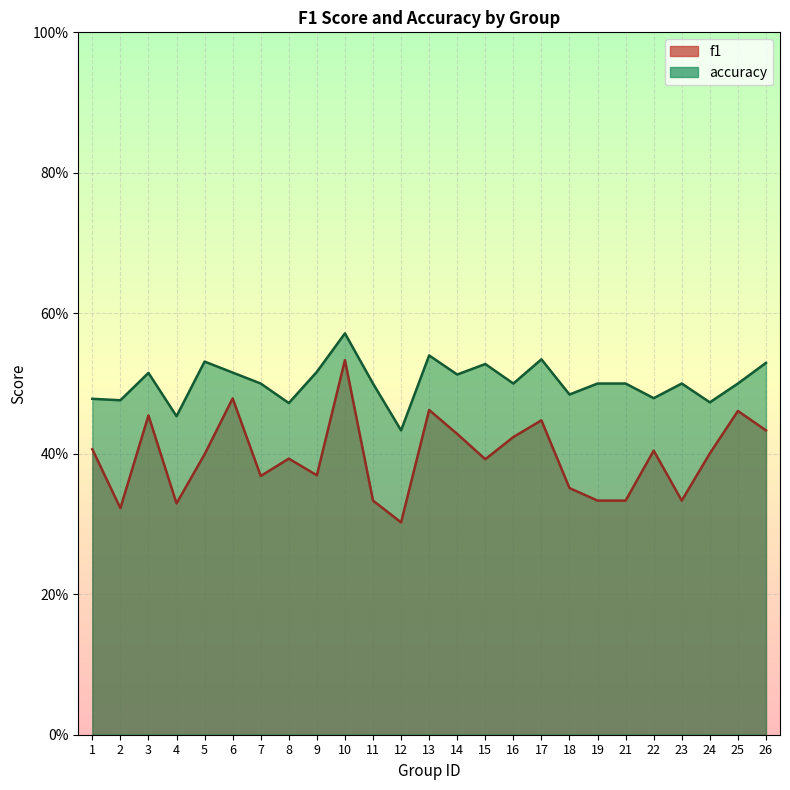

Reading left to right, list all the values displayed in this chart.

f1: 0.4	0.3	0.5	0.3	0.4	0.5	0.4	0.4	0.4	0.5	0.3	0.3	0.5	0.4	0.4	0.4	0.4	0.4	0.3	0.3	0.4	0.3	0.4	0.5	0.4
accuracy: 0.5	0.5	0.5	0.5	0.5	0.5	0.5	0.5	0.5	0.6	0.5	0.4	0.5	0.5	0.5	0.5	0.5	0.5	0.5	0.5	0.5	0.5	0.5	0.5	0.5